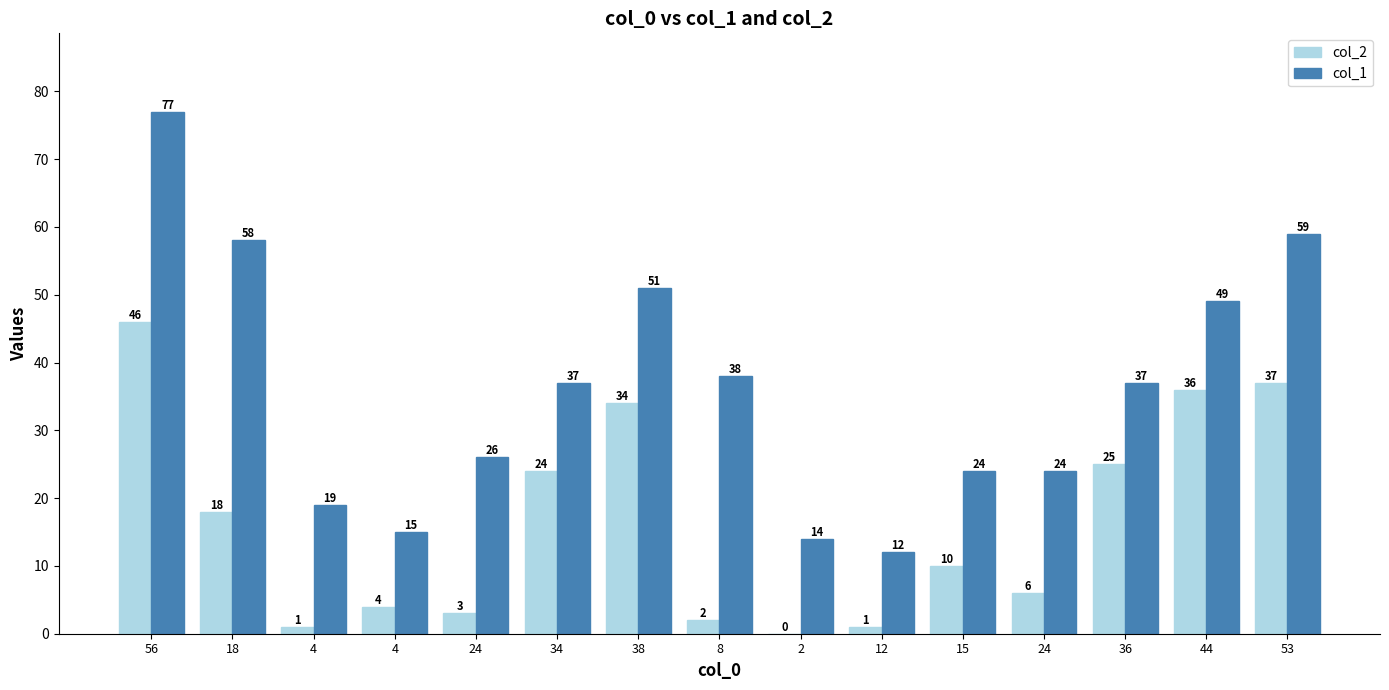

How many groups of bars are there?

15